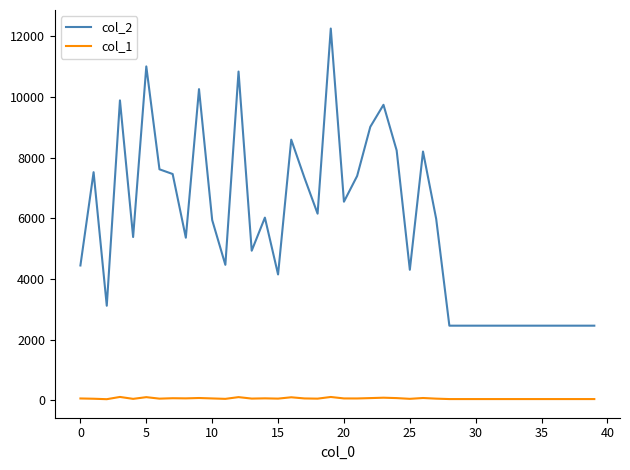

What is the greatest value displayed?

12262